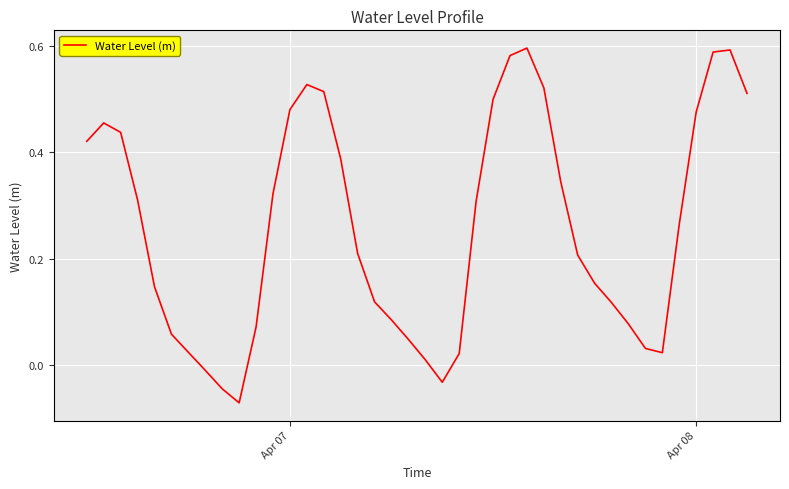

What is the sum of all values?

10.4